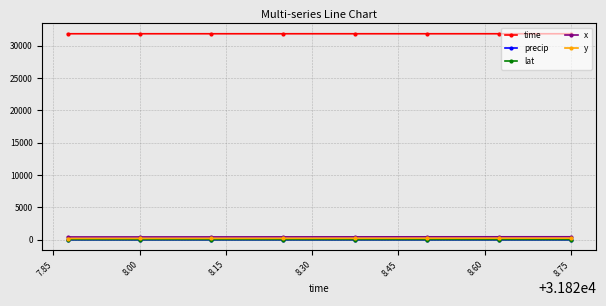

At how many categories does at least one series exceed 19824?

8